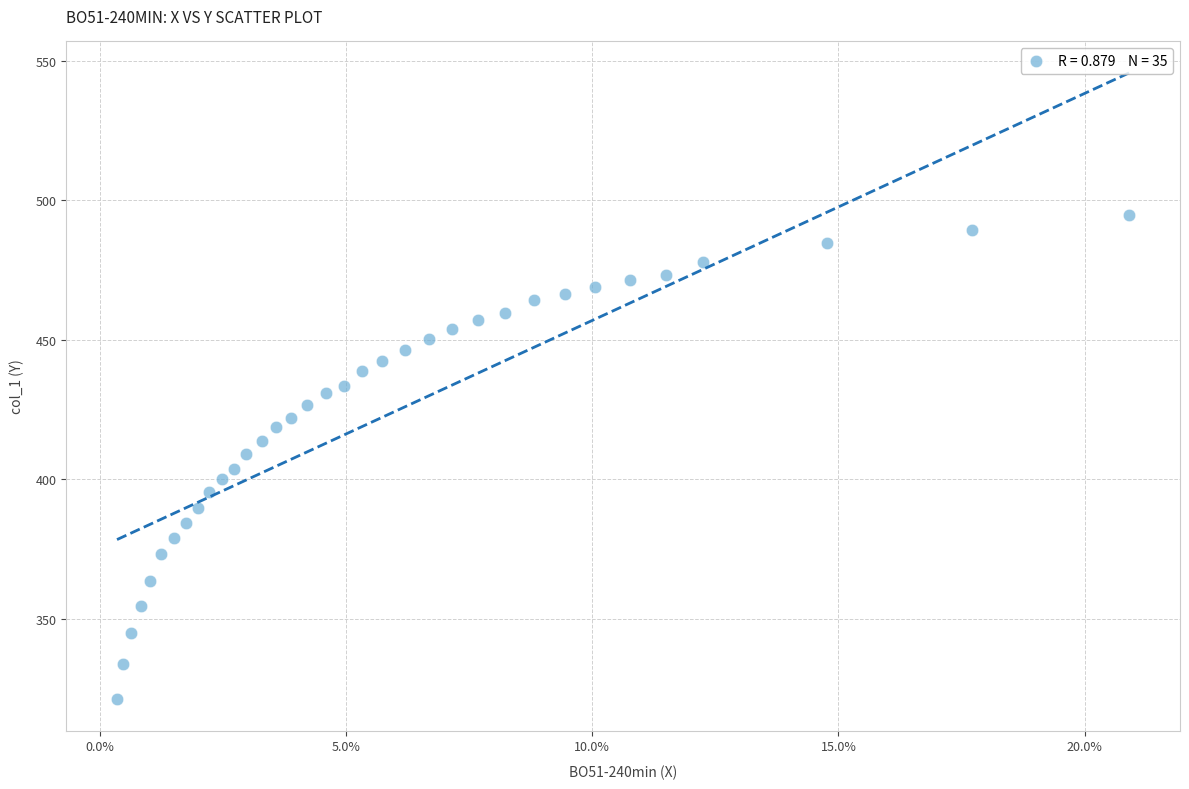

What is the range of Y values (max minus min)?

173.5